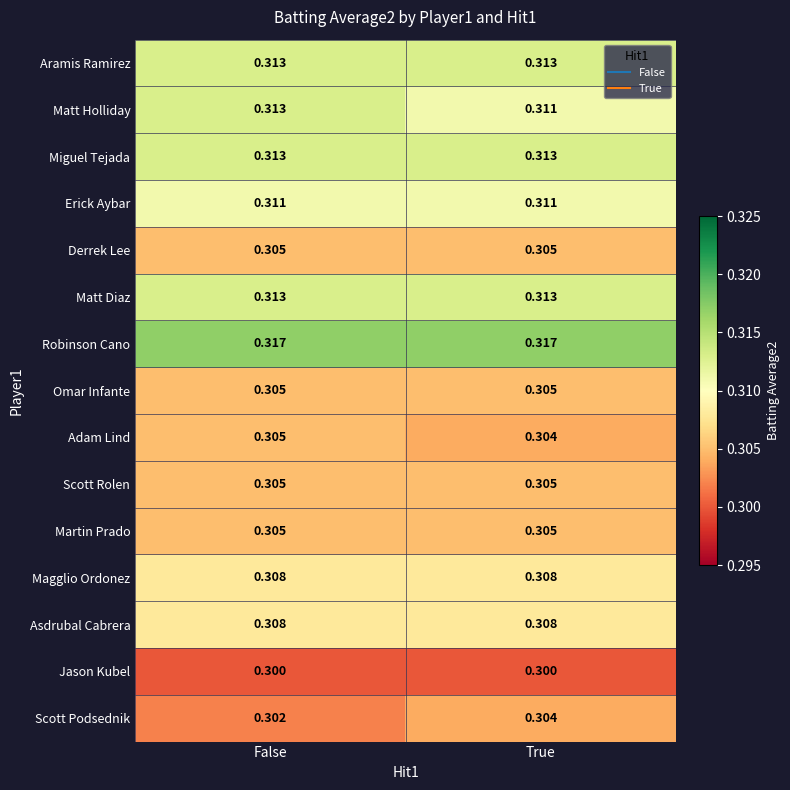

How many series are shown in this chart?

15